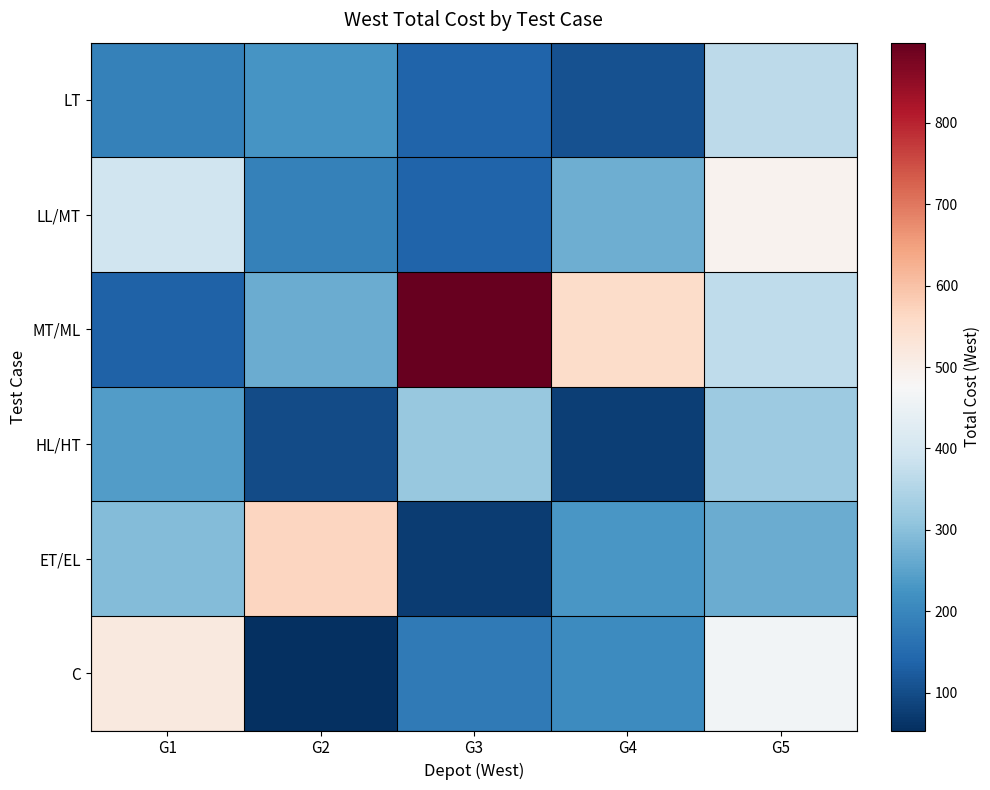

Which series changed the most between G2 and G3?

MT/ML